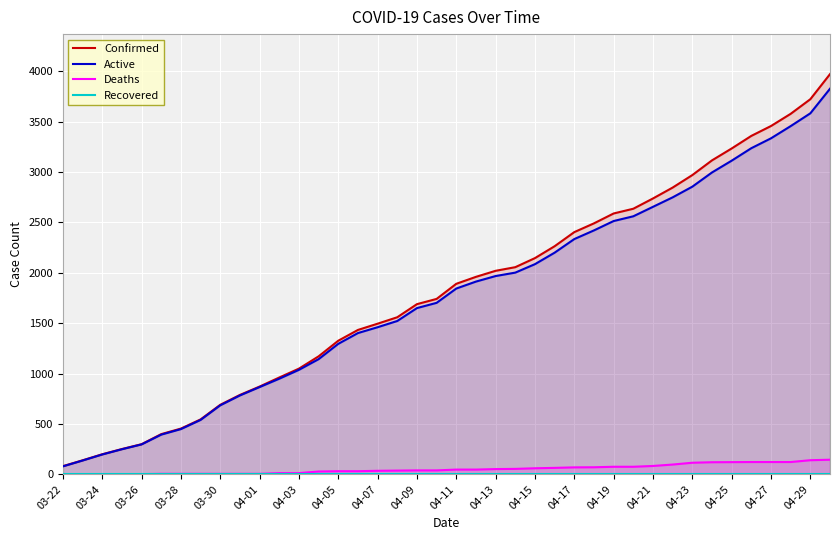

Which series has the largest total across all categories?

Confirmed